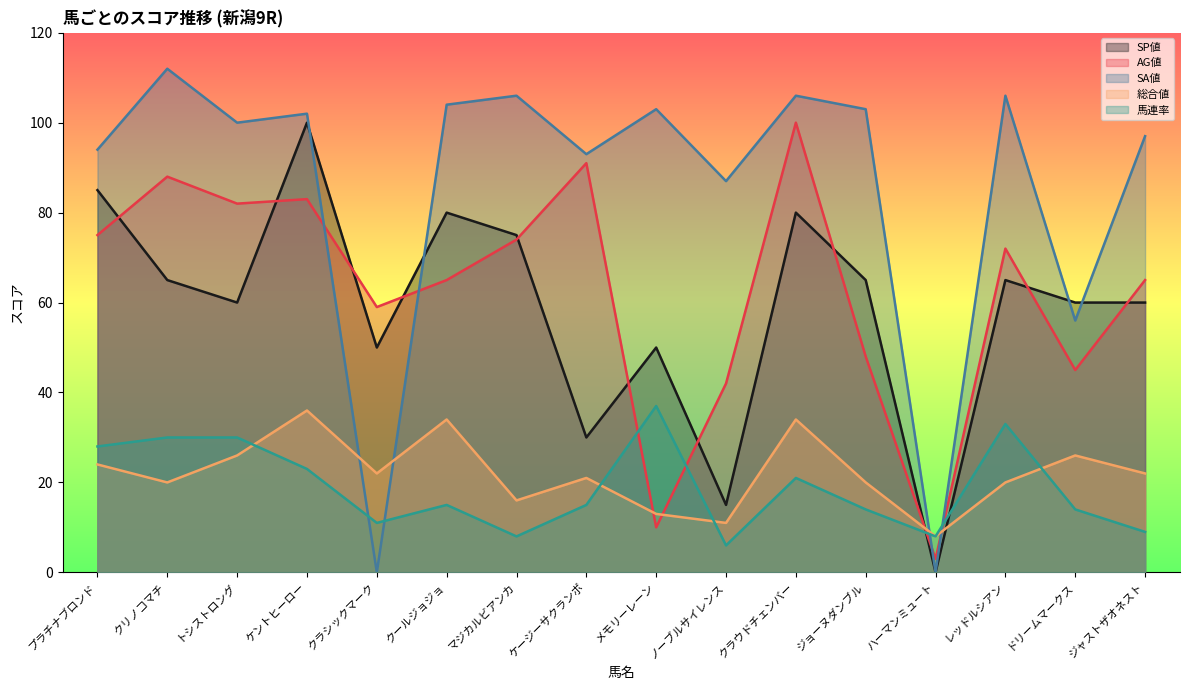

What is the spread (max minus min) of values at レッドルシアン?

86